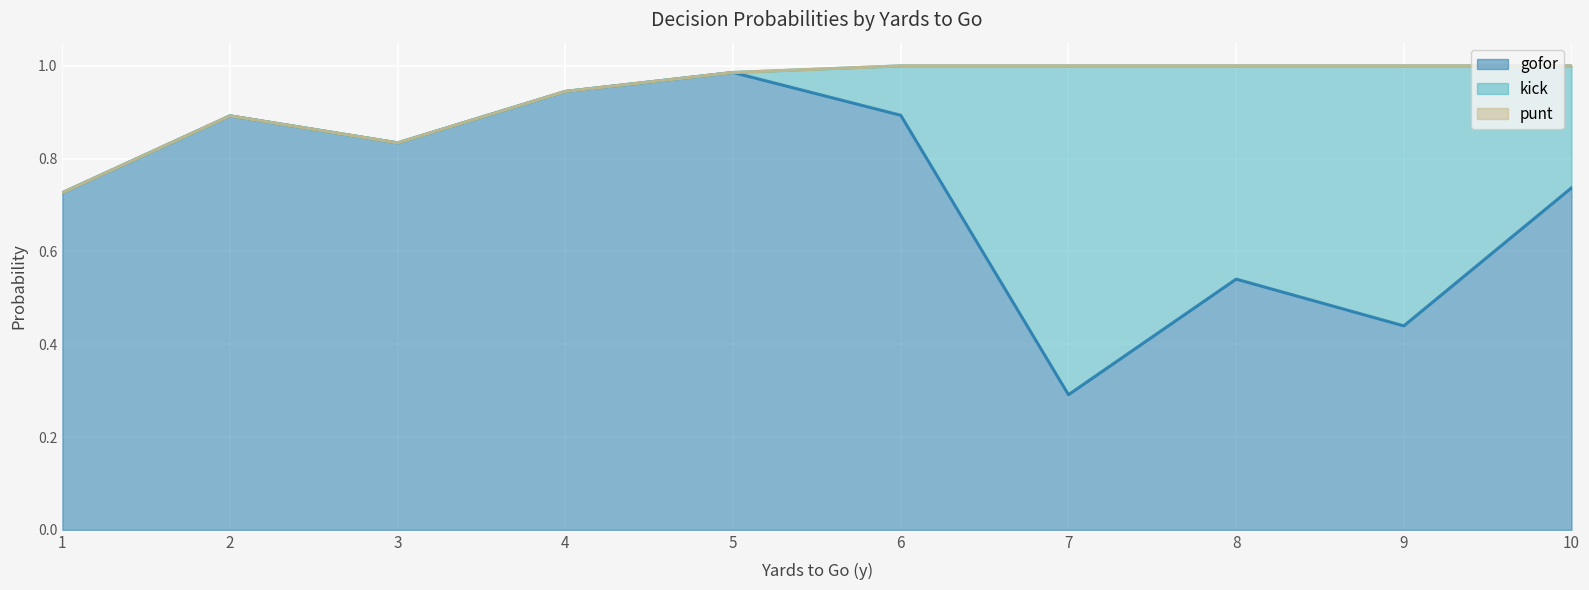

Which label corresponds to the largest value in the chart?

y=5